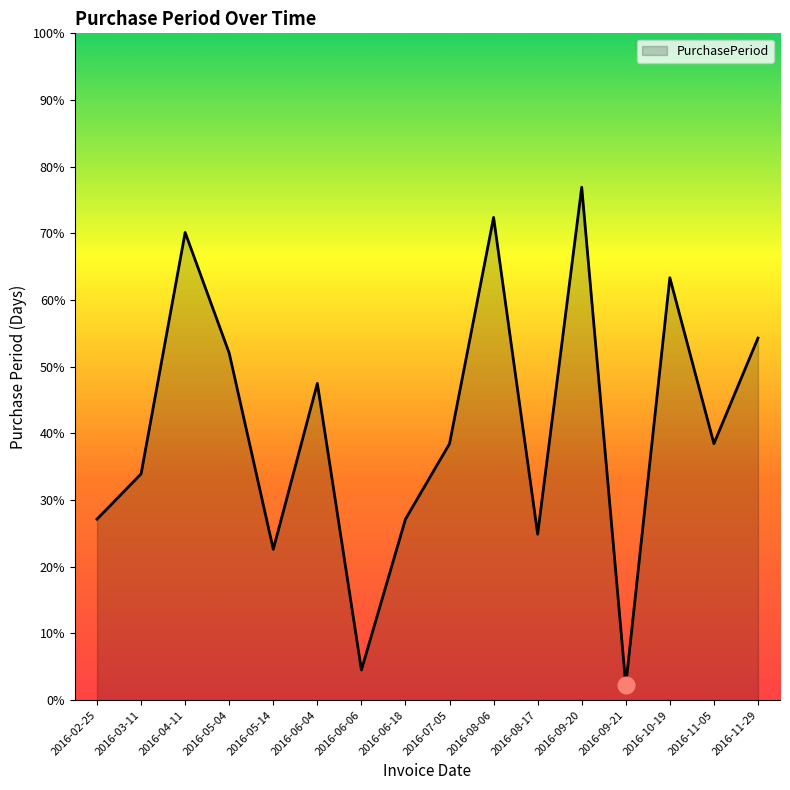

What is the label of the 14th point from the left?

2016-10-19